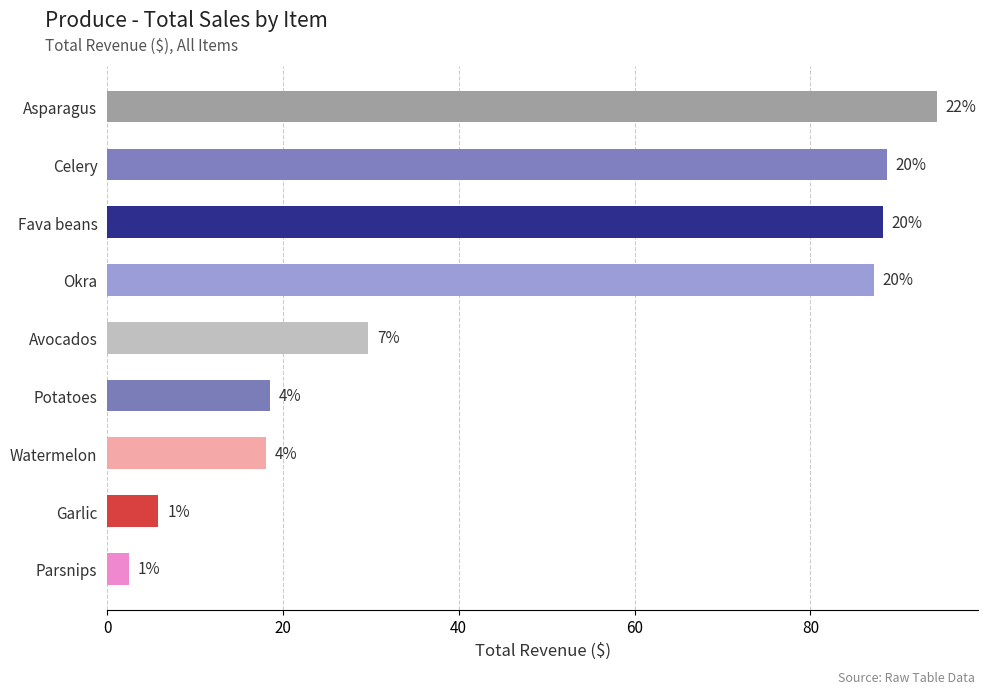

What is the ratio of the value at Garlic to the value at Okra?

0.1